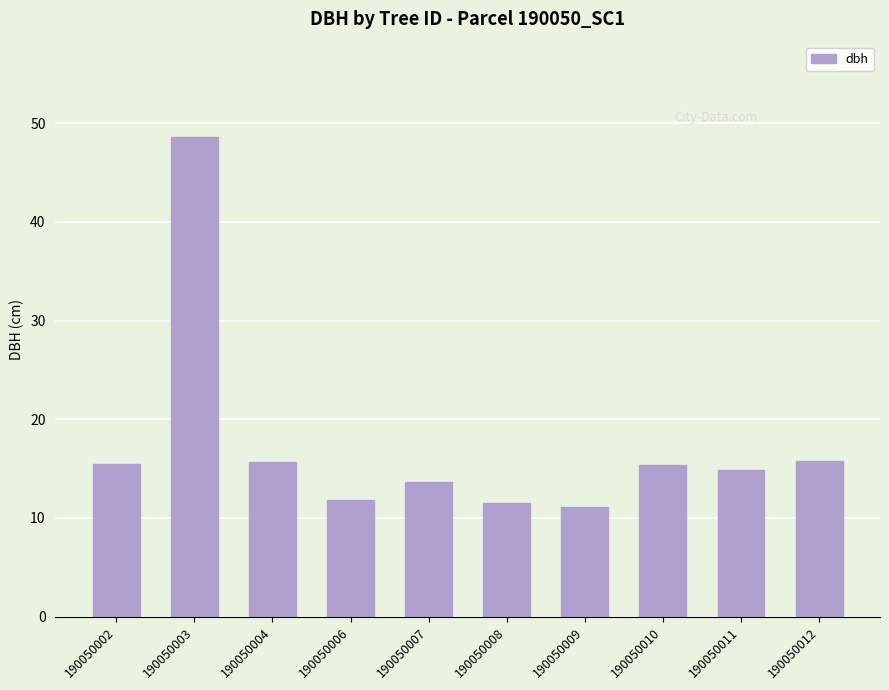

What is the smallest value displayed?

11.1